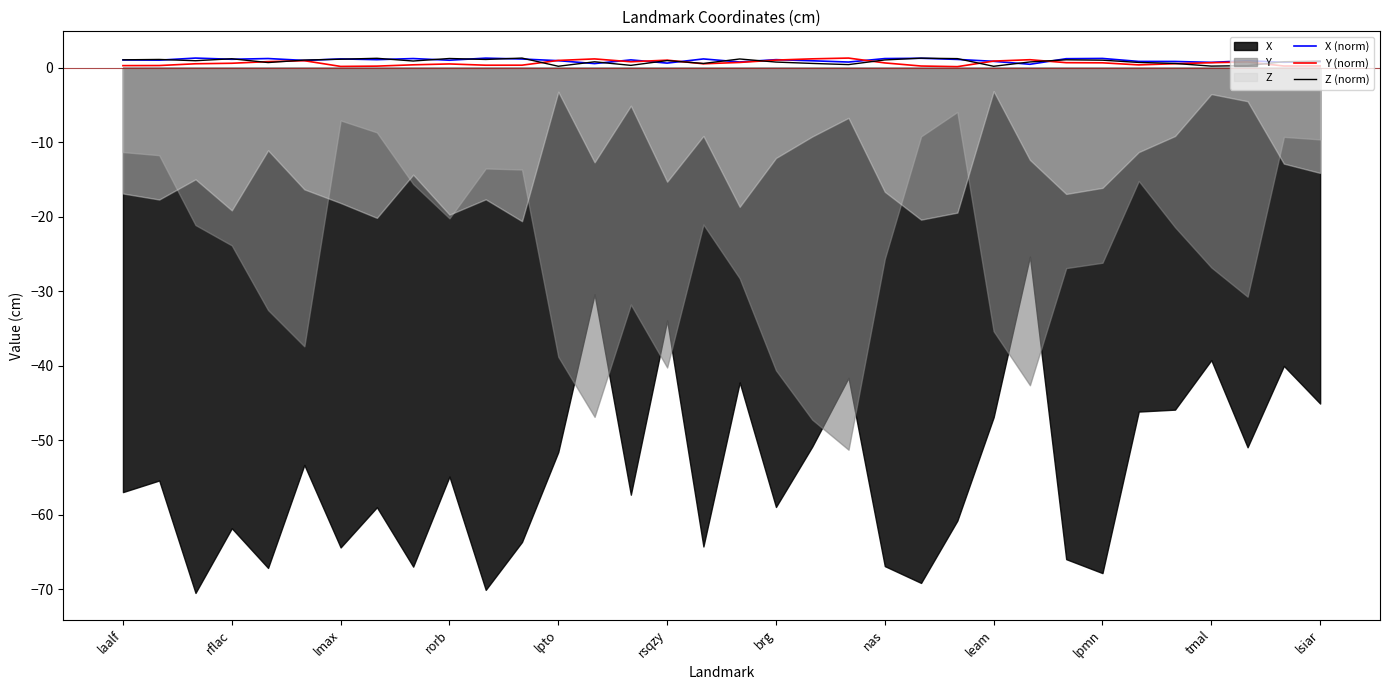

What is the difference between the maximum and minimum values in the Y (norm) series?

1.1